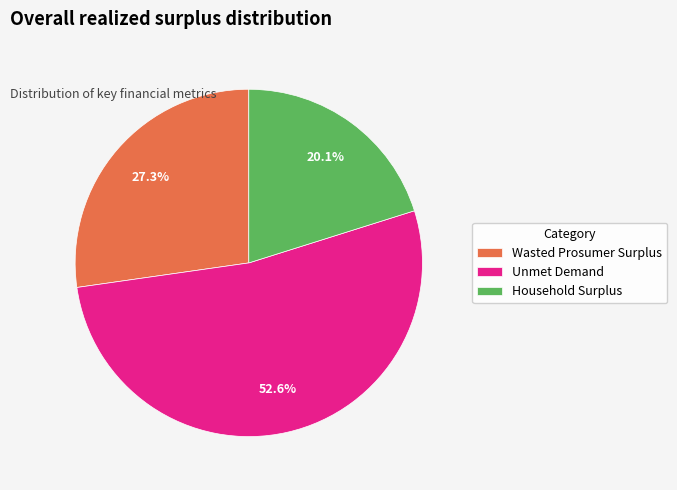

How many slices are in this pie chart?

3